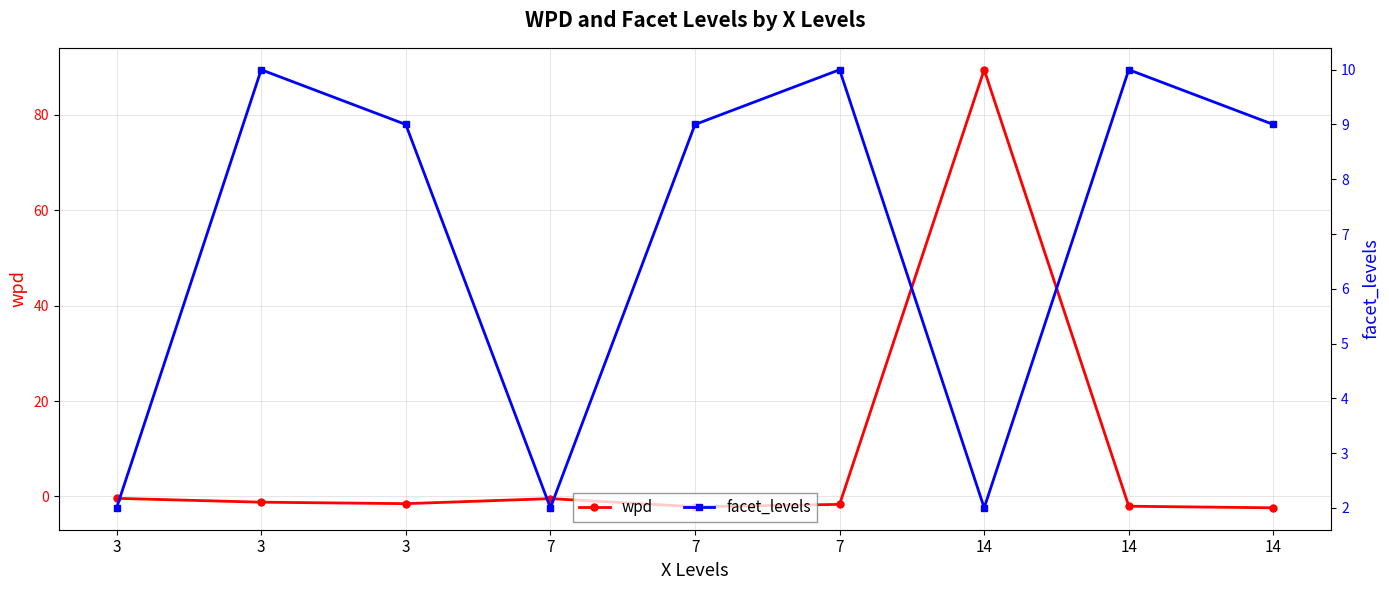

What is the sum of all facet_levels values?

63.0